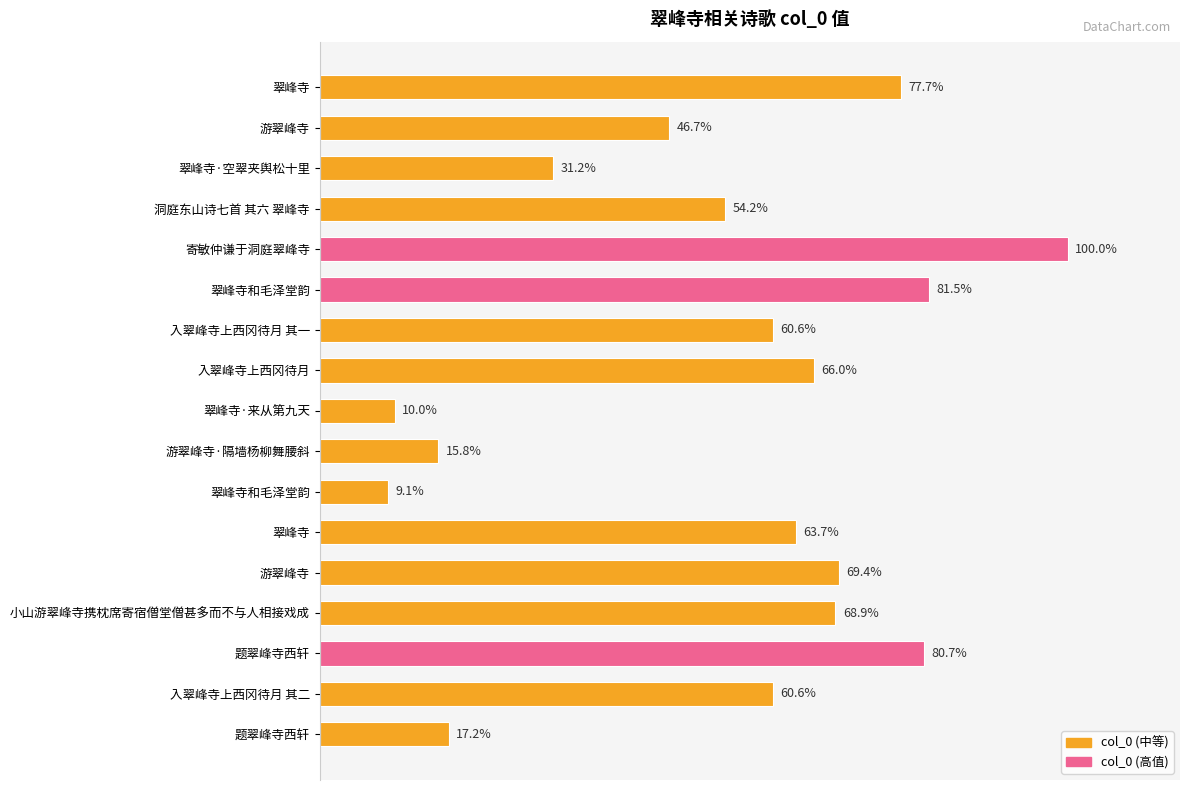

Are the bars horizontal?

Yes